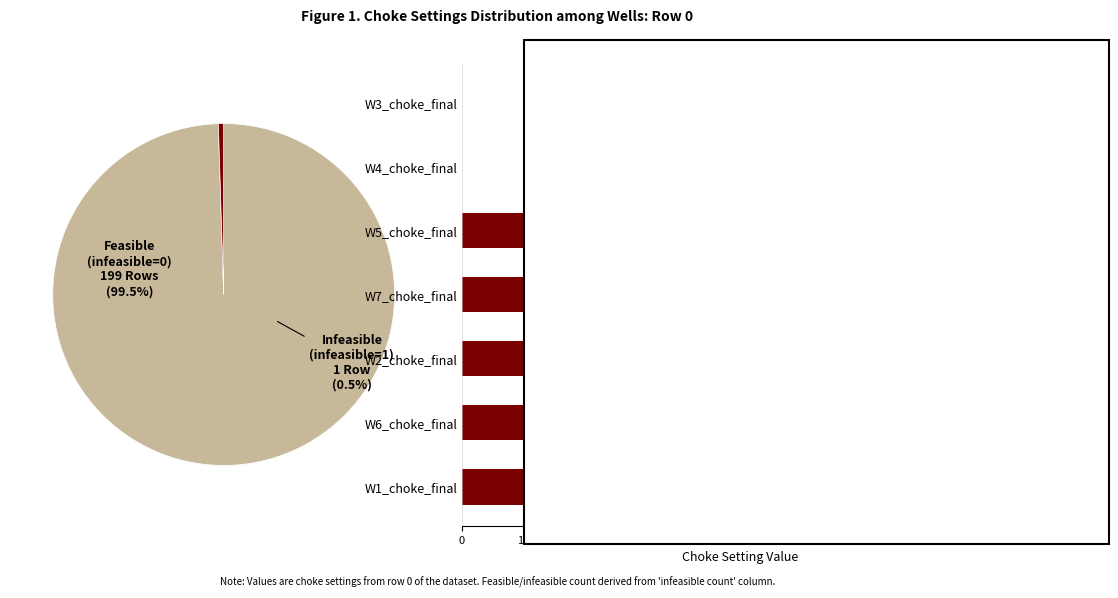

Is it true that Choke Setting Value equals 0.0 at W4_choke_final?

True